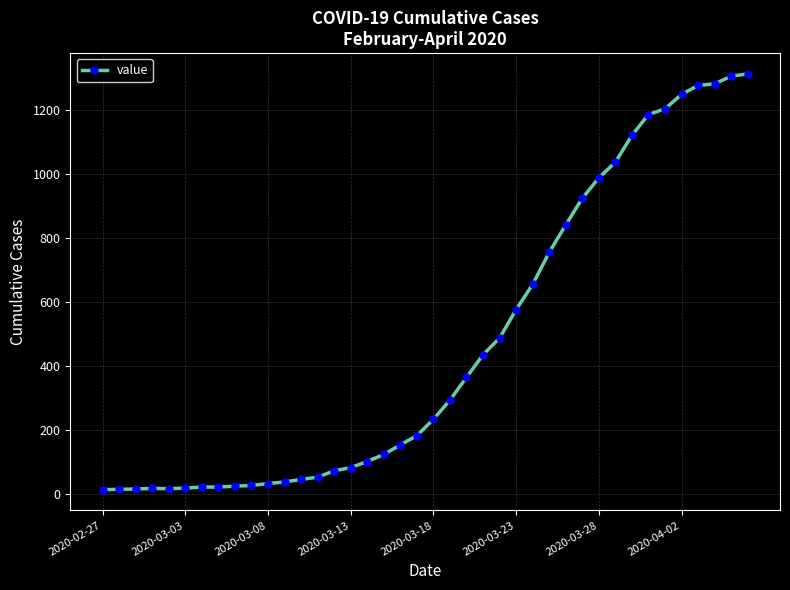

What is the difference between the second highest and second lowest values?

1292